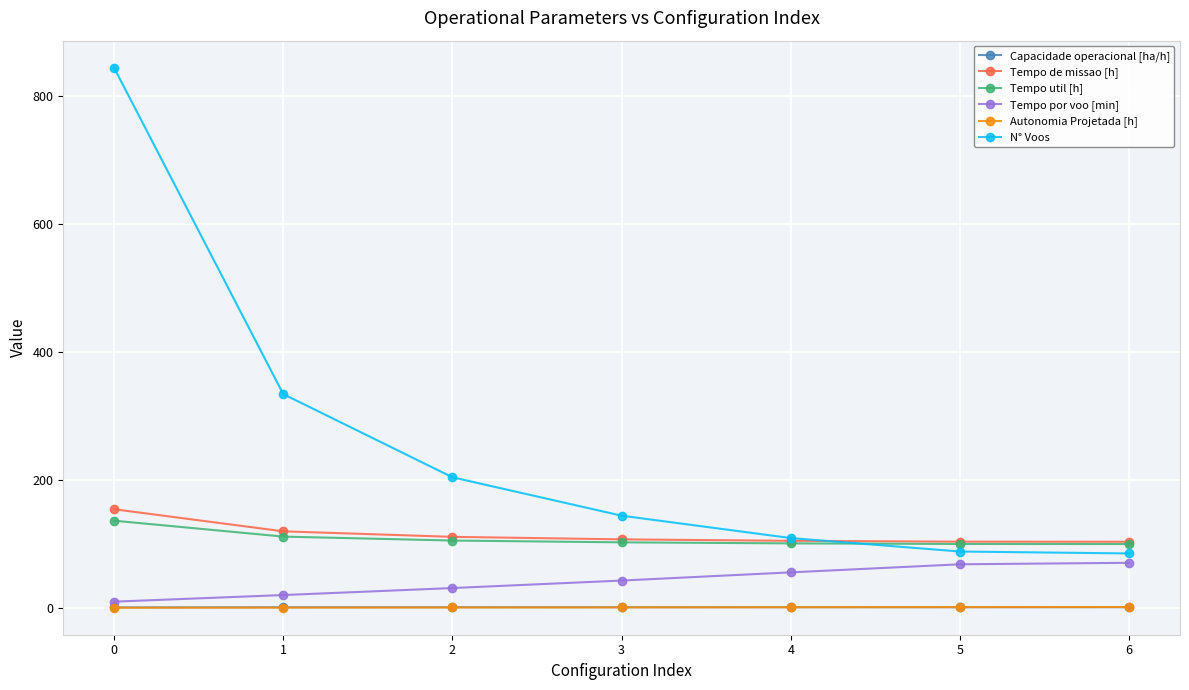

The N° Voos series shows 85.0 at 6. True or false?

True